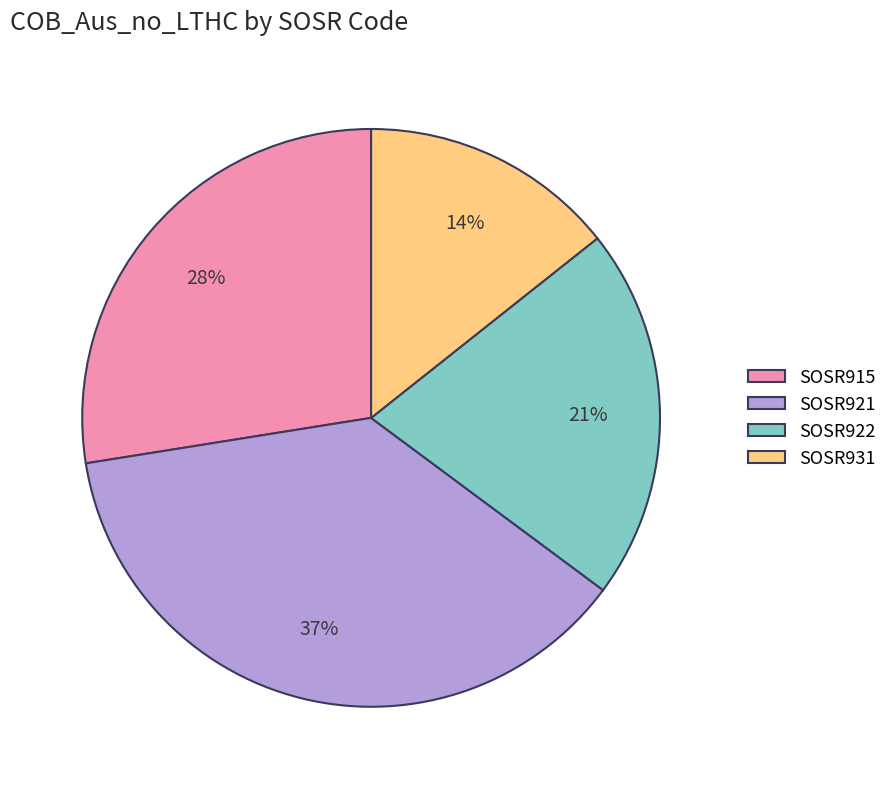

What is the ratio of the value at SOSR931 to the value at SOSR922?

0.7